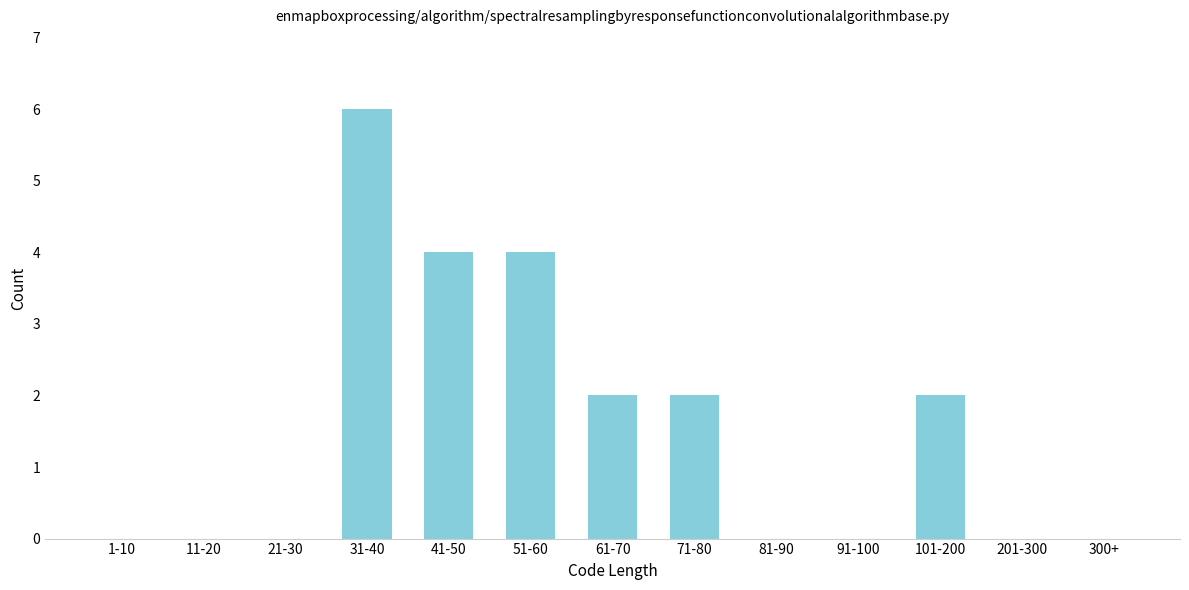

Reading left to right, what are all the values shown in this chart?

1-10=0	11-20=0	21-30=0	31-40=6	41-50=4	51-60=4	61-70=2	71-80=2	81-90=0	91-100=0	101-200=2	201-300=0	300+=0